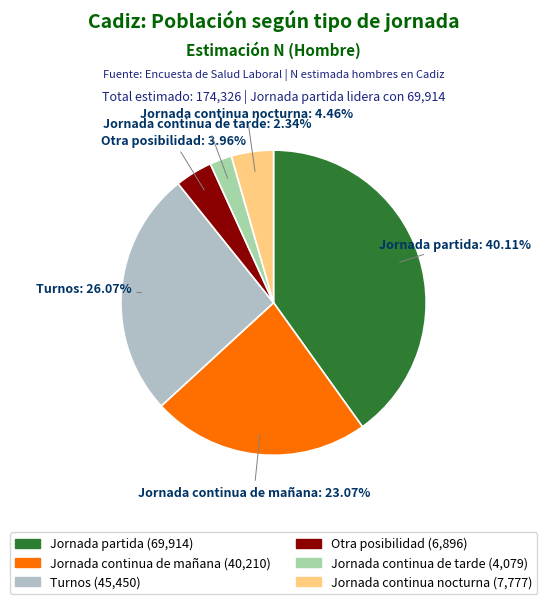

How many slices are in this pie chart?

6